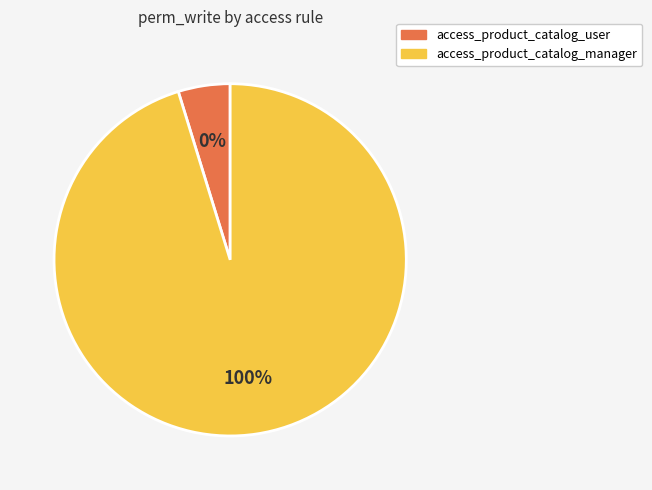

Rank the categories by value from highest to lowest.

access_product_catalog_manager, access_product_catalog_user